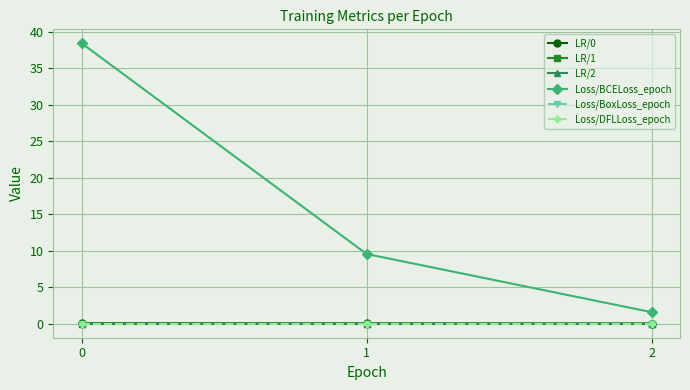

Rank the series at 0 from lowest to highest value.

Loss/BoxLoss_epoch, Loss/DFLLoss_epoch, LR/1, LR/2, LR/0, Loss/BCELoss_epoch